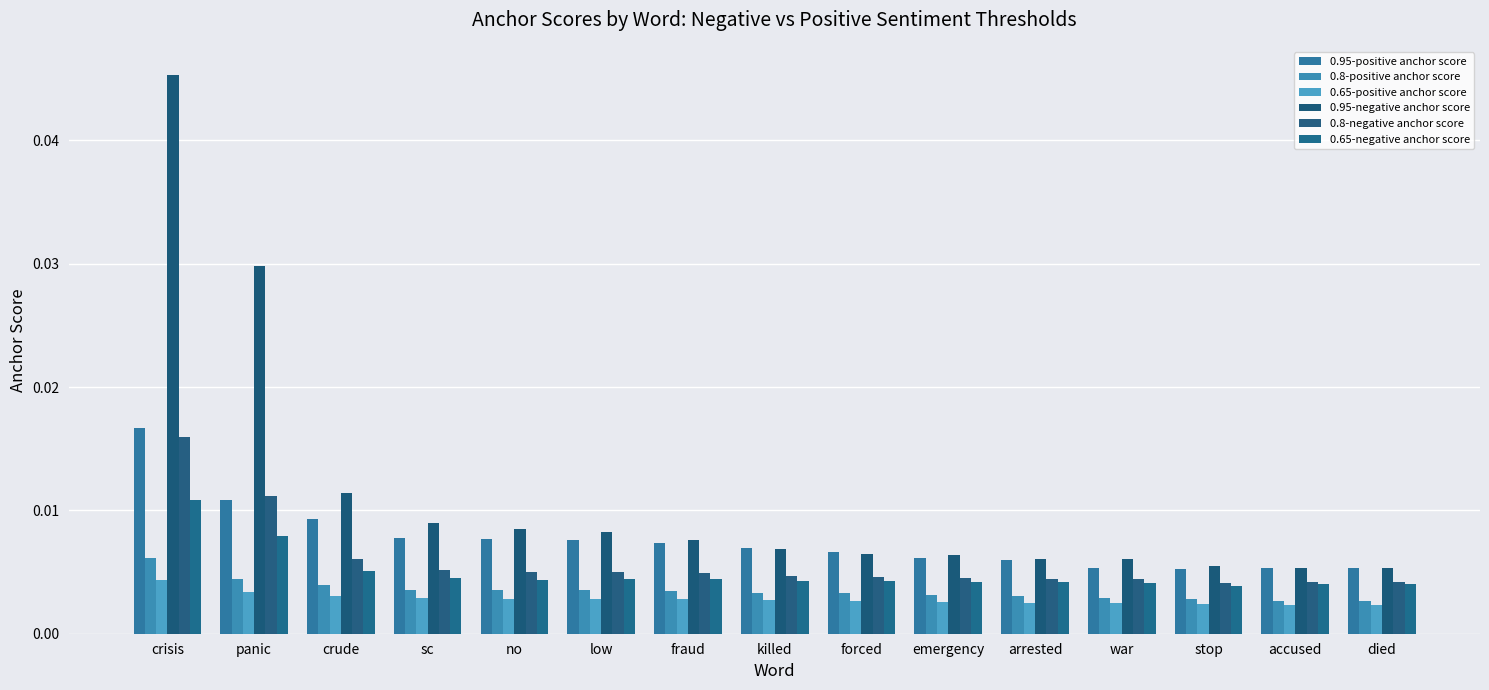

At accused, list the series in order from largest to smallest.

0.95-positive anchor score, 0.95-negative anchor score, 0.8-negative anchor score, 0.65-negative anchor score, 0.8-positive anchor score, 0.65-positive anchor score